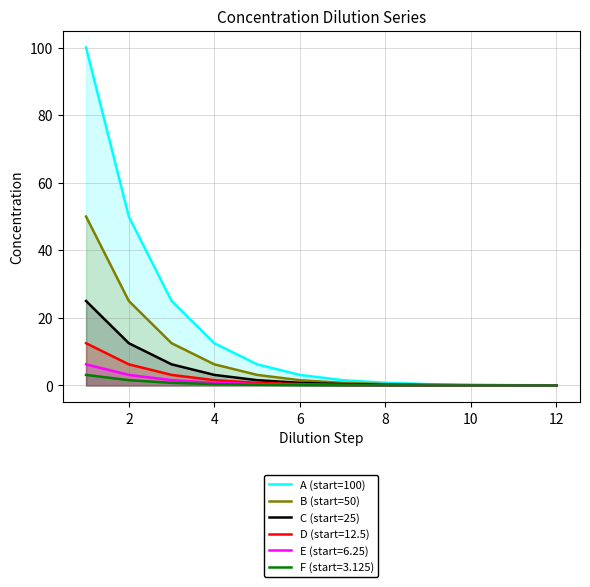

True or false: C (start=25) has a value of 0.0 at 12.

True